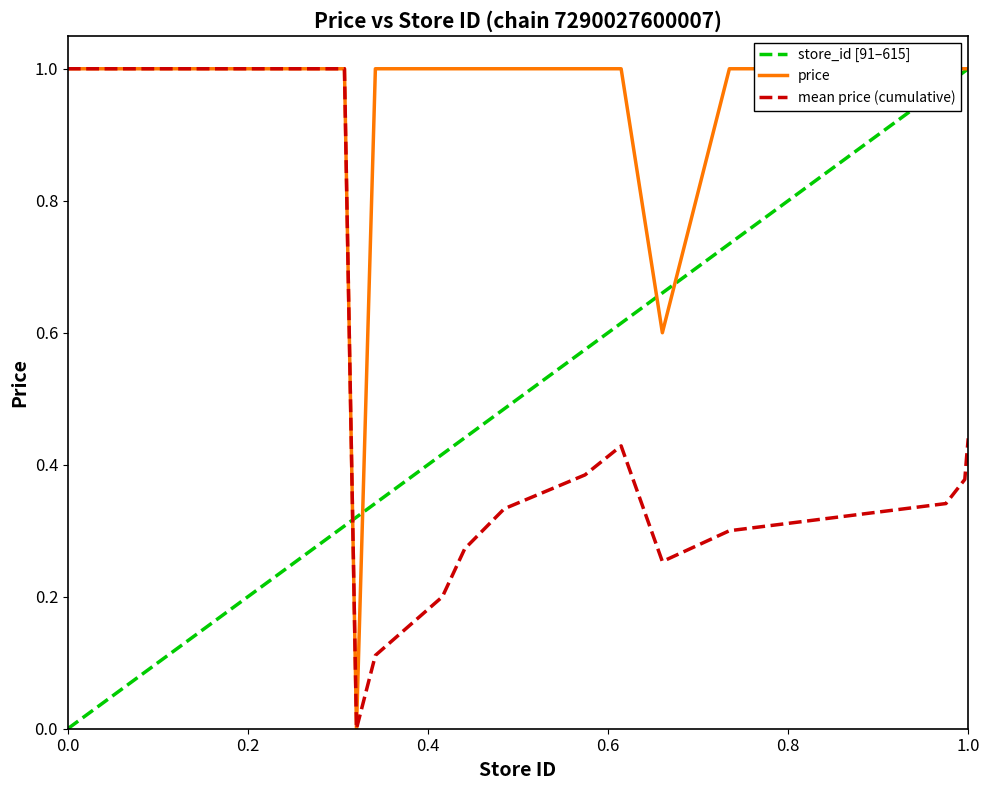

Reading left to right, extract all data points from this chart.

store_id [91–615]: 0.0	0.1	0.1	0.1	0.2	0.2	0.3	0.3	0.3	0.4	0.4	0.5	0.6	0.6	0.7	0.7	1.0	1.0	1.0	1.0
price: 1.0	1.0	1.0	1.0	1.0	1.0	1.0	0.0	1.0	1.0	1.0	1.0	1.0	1.0	0.6	1.0	1.0	1.0	1.0	1.0
mean price (cumulative): 1.0	1.0	1.0	1.0	1.0	1.0	1.0	0.0	0.1	0.2	0.3	0.3	0.4	0.4	0.3	0.3	0.3	0.4	0.4	0.4